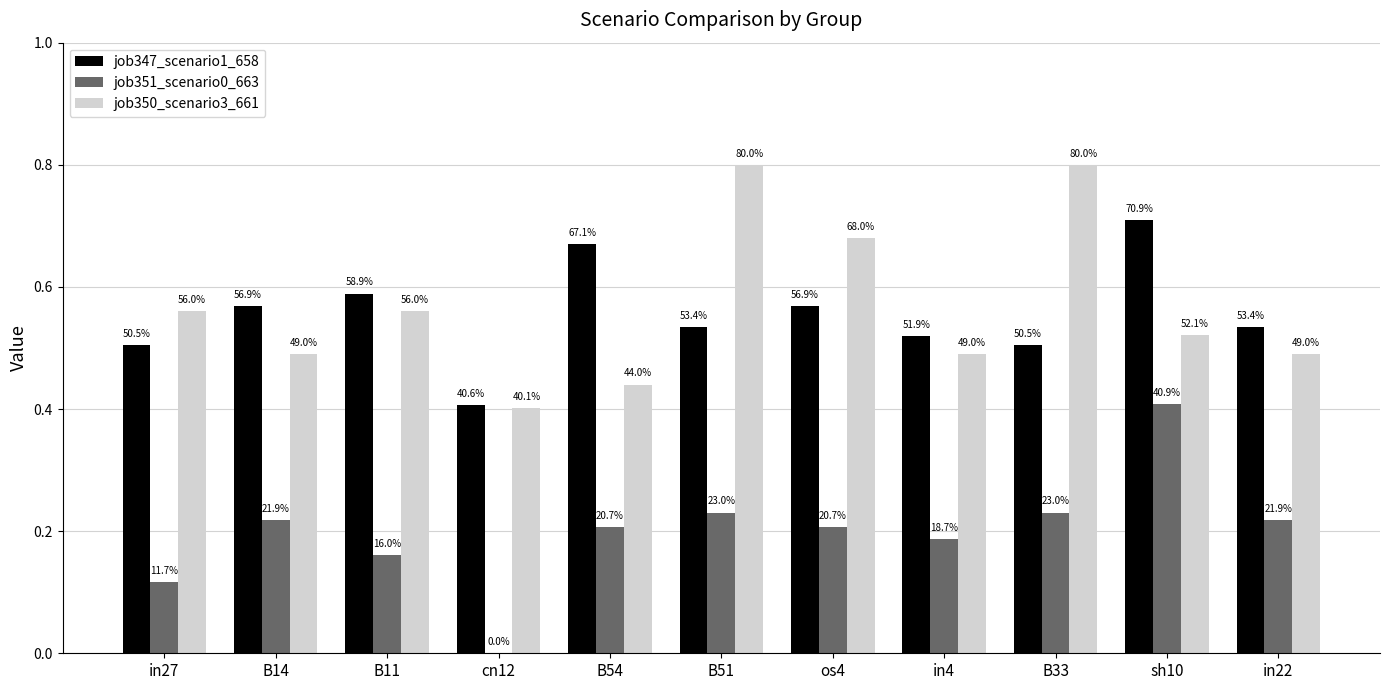

What is the lowest value of the job350_scenario3_661 series?

0.4